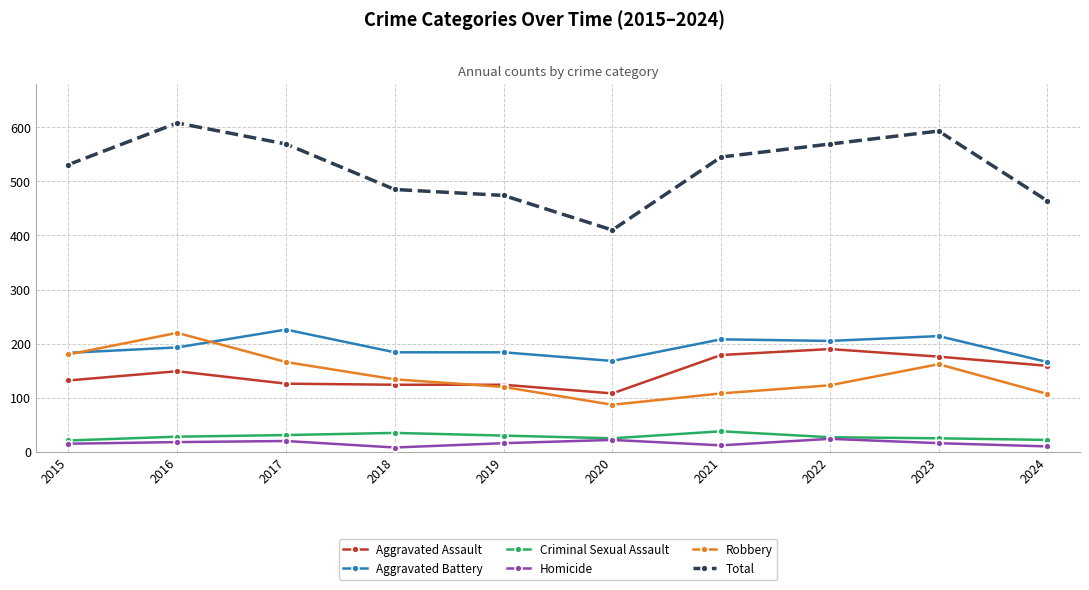

How many values in the Aggravated Assault series are below 149?

5